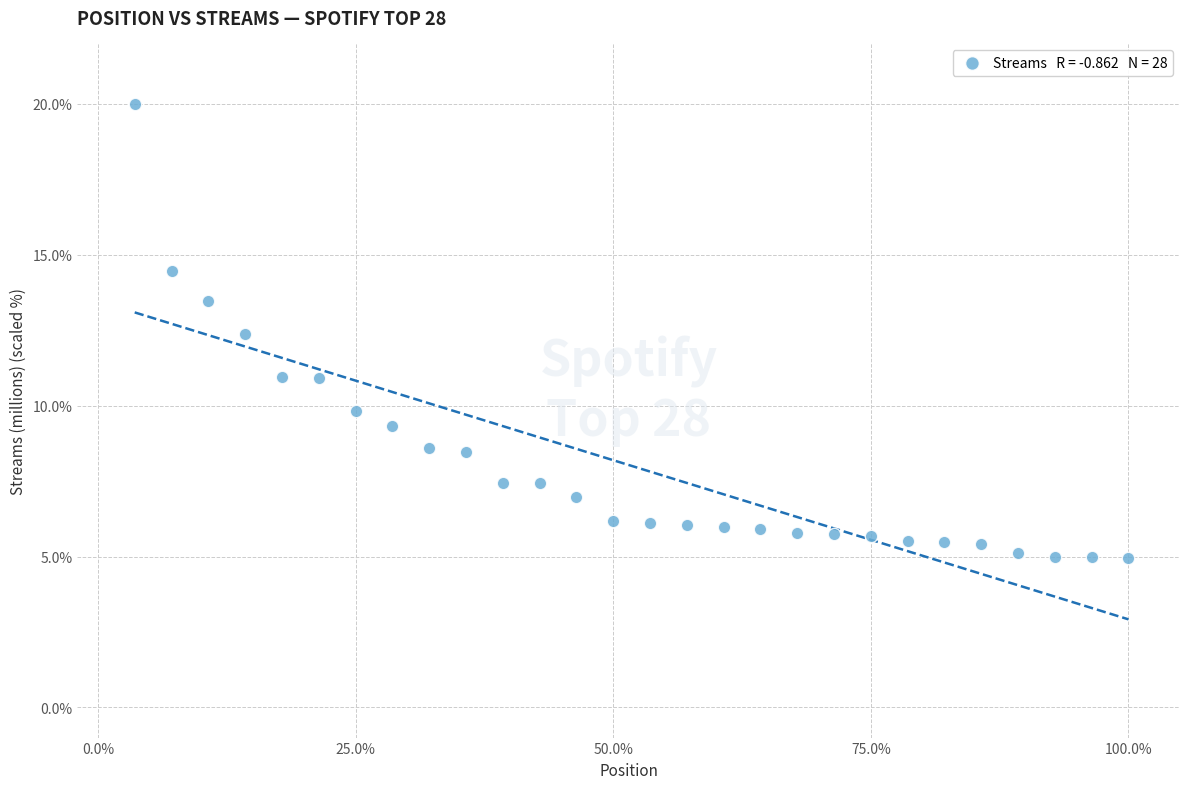

What Y value in the scatter plot is closest to 12?

12.4